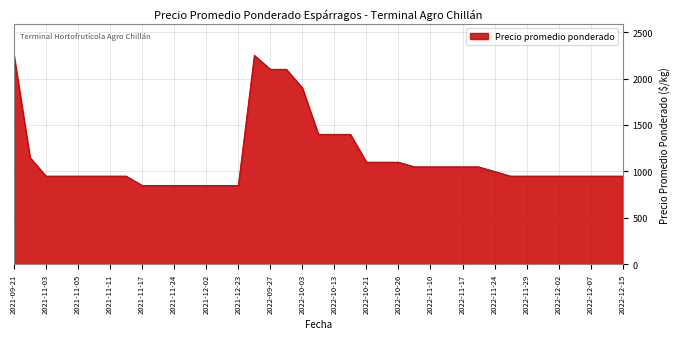

Reading left to right, what are all the values shown in this chart?

2250	1150	950	950	950	950	950	950	850	850	850	850	850	850	850	2250	2100	2100	1900	1400	1400	1400	1100	1100	1100	1050	1050	1050	1050	1050	1000	950	950	950	950	950	950	950	950